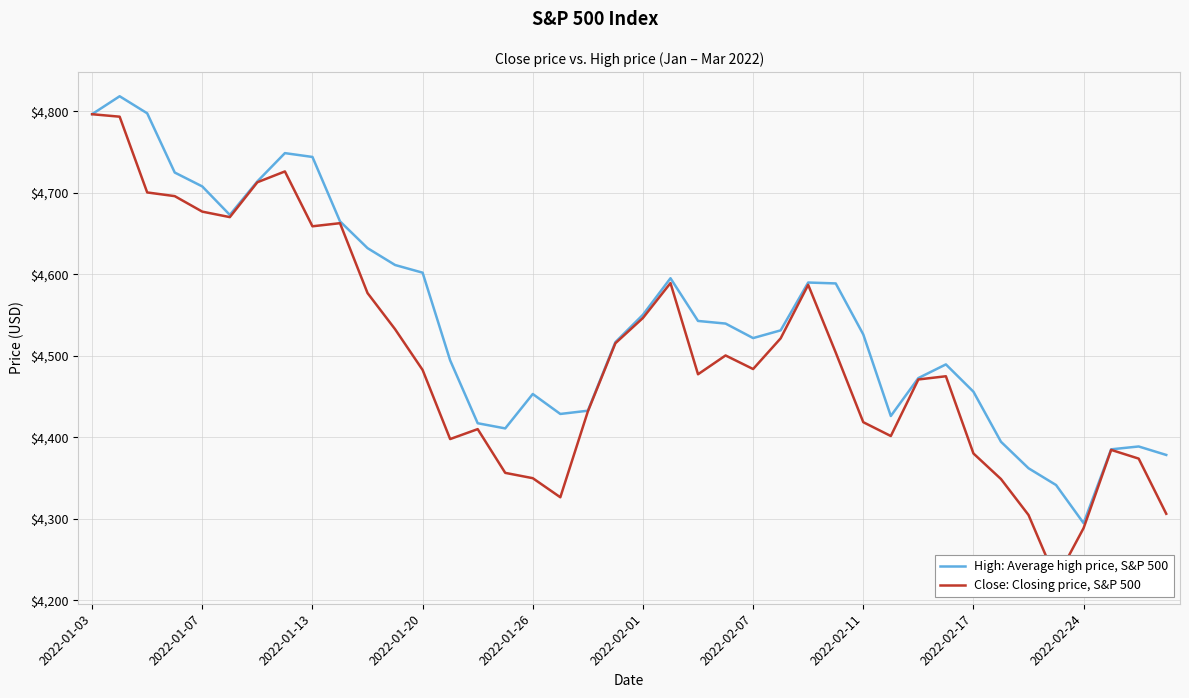

At which label does High: Average high price, S&P 500 reach its minimum?

2022-02-24